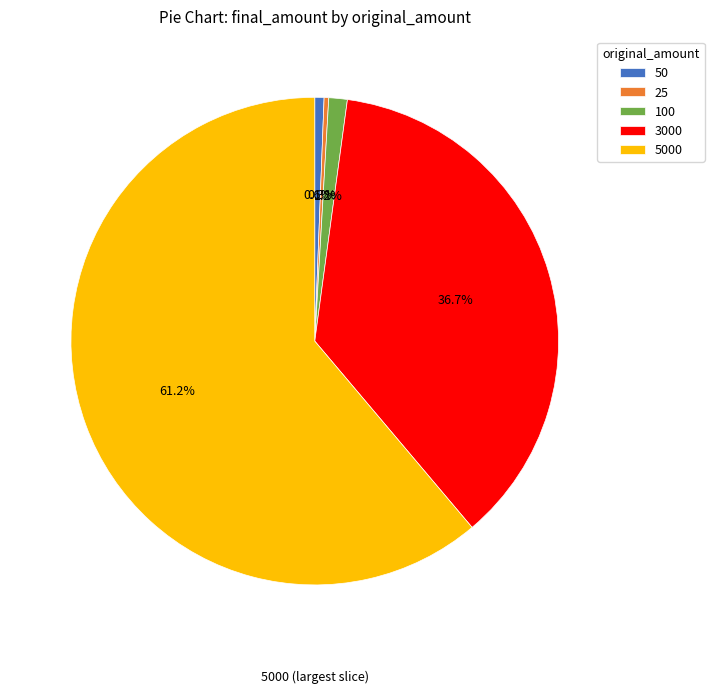

To the nearest percent, what is the combined percentage of 50 and 5000?

62%